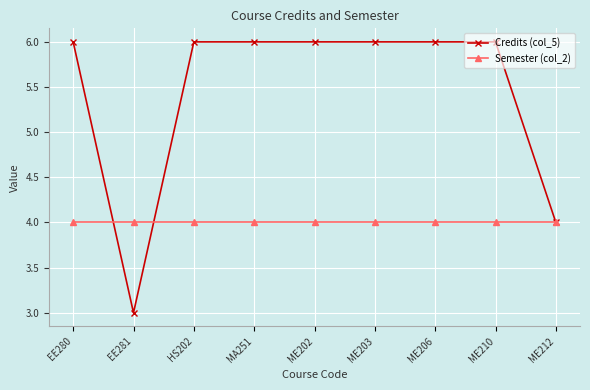

What is the label of the 7th point from the right?

HS202